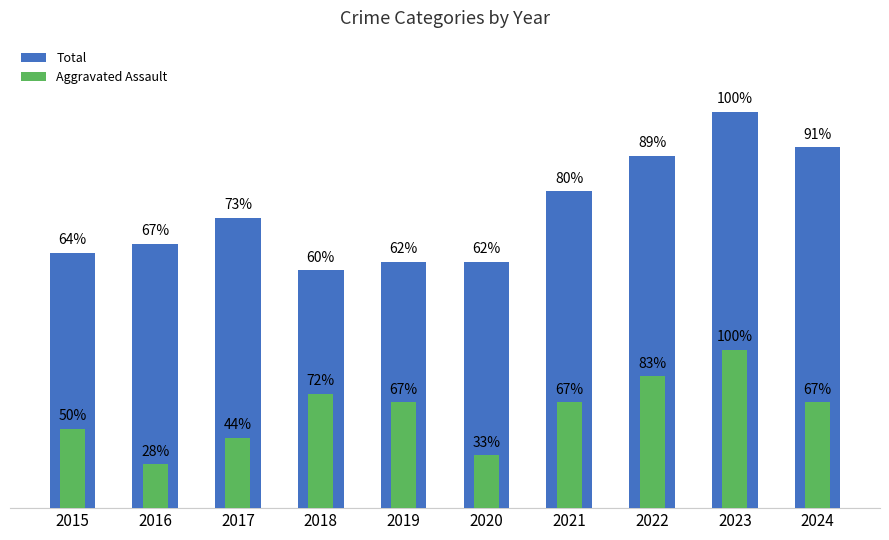

Is it true that Aggravated Assault equals 5 at 2023?

False